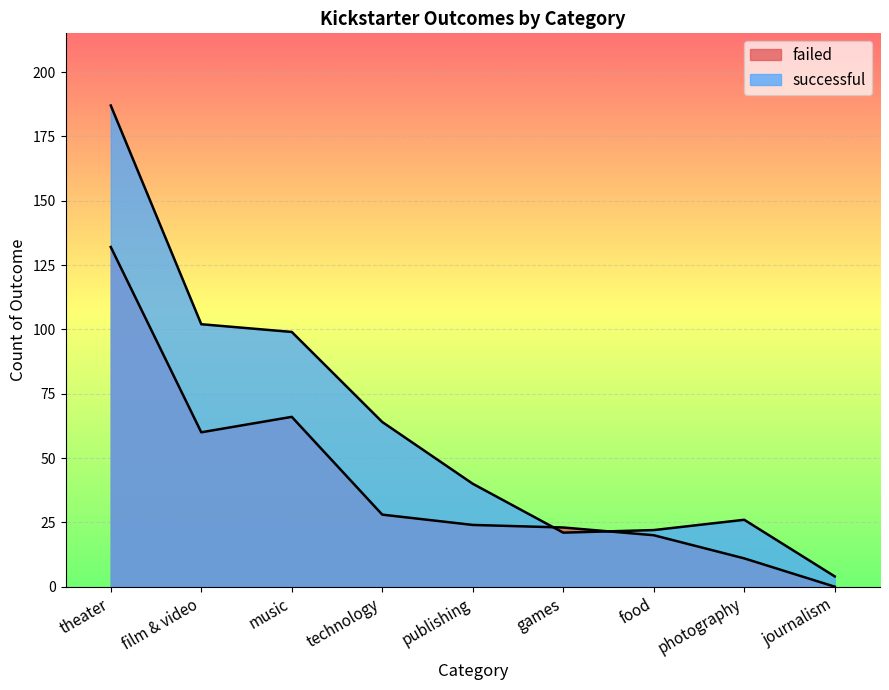

Between theater and film & video, which series saw the biggest shift?

successful